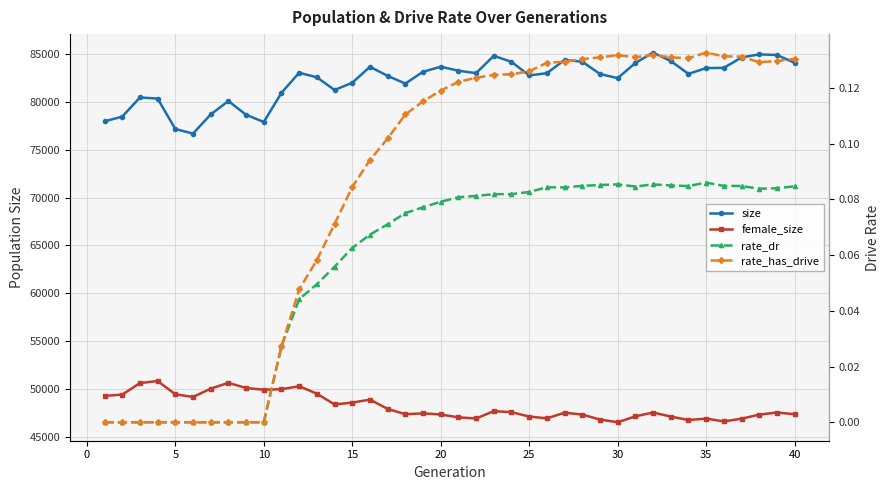

Which series has the largest total across all categories?

size